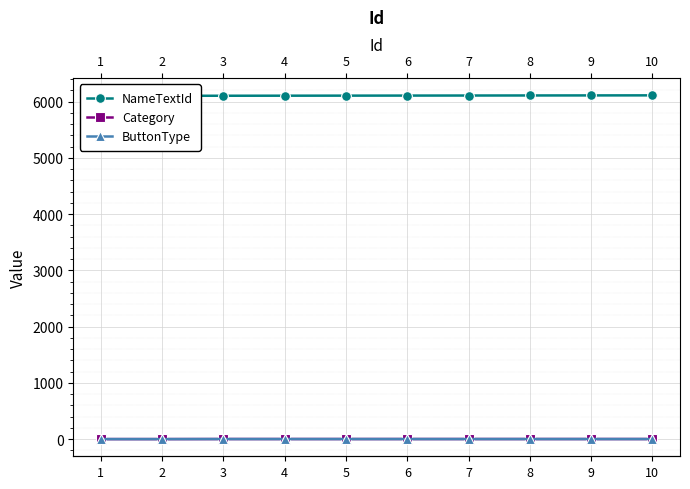

What value does the ButtonType series have at 5?

2